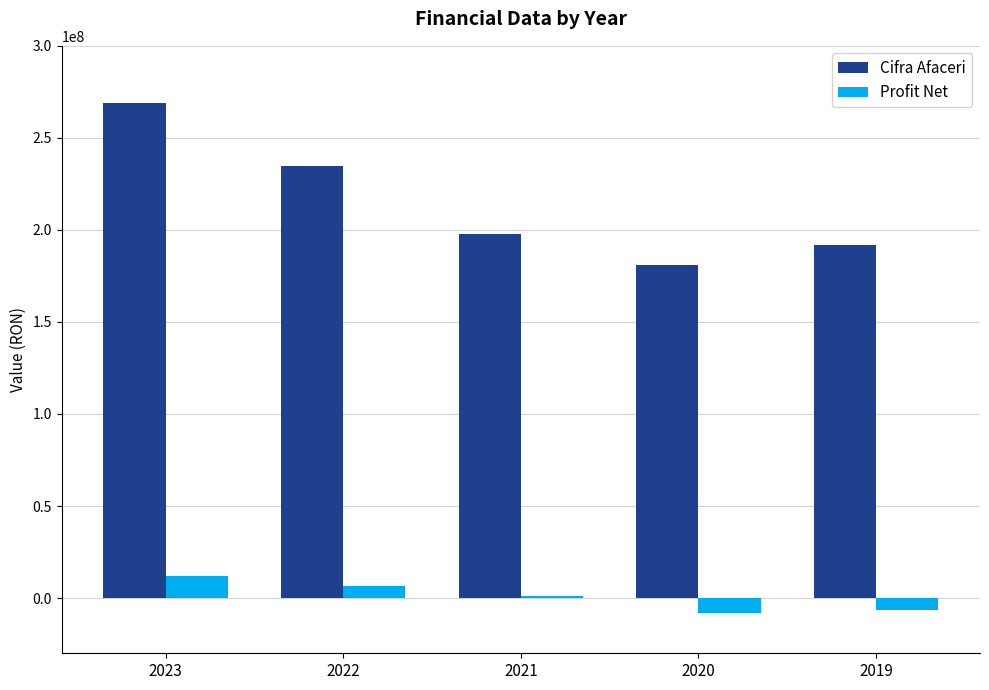

How many data points in Cifra Afaceri are less than 197767111?

2